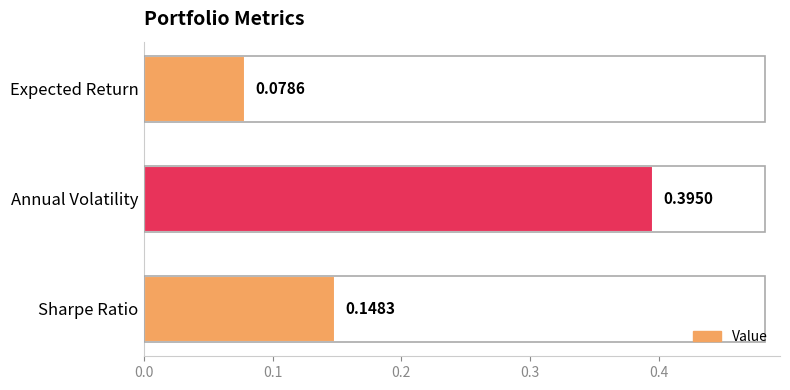

Which has a higher value, Annual Volatility or Expected Return?

Annual Volatility